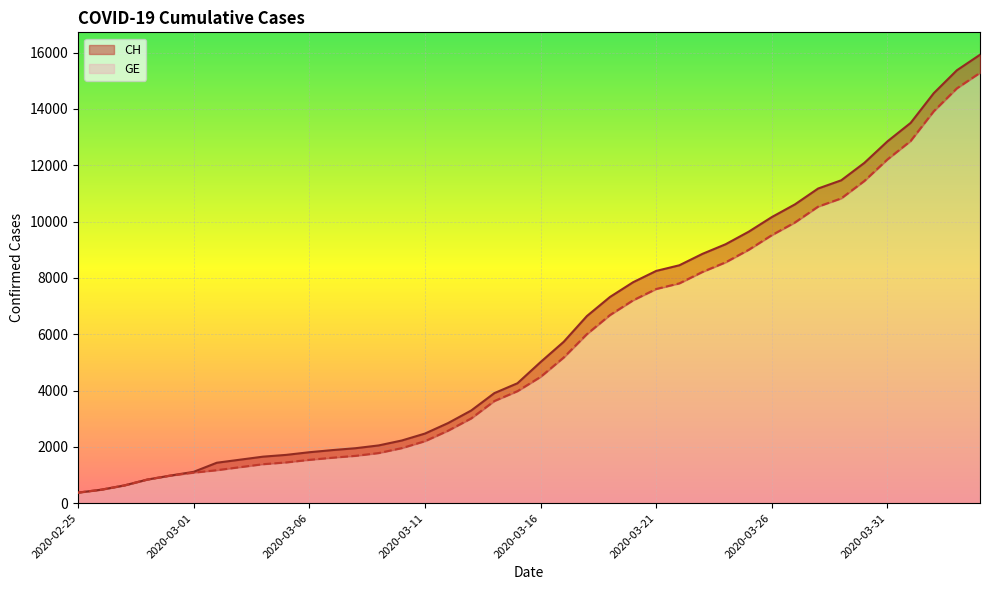

How many data points in CH are above 5012?

19